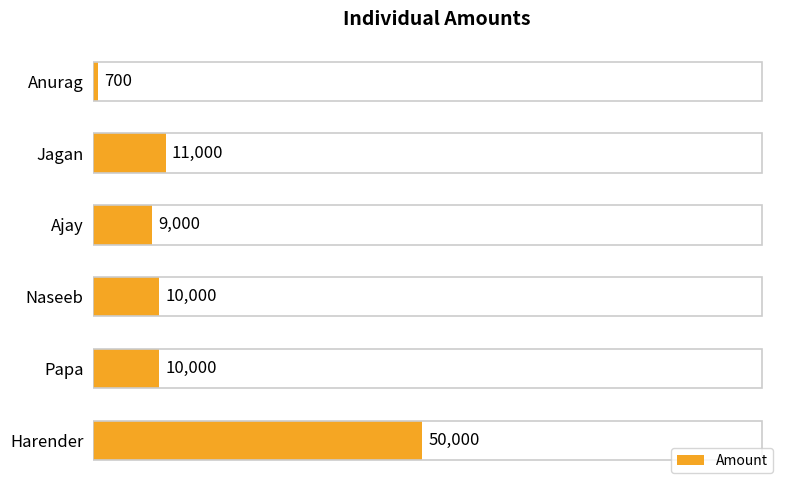

What is the difference between the second highest and second lowest values?

2000